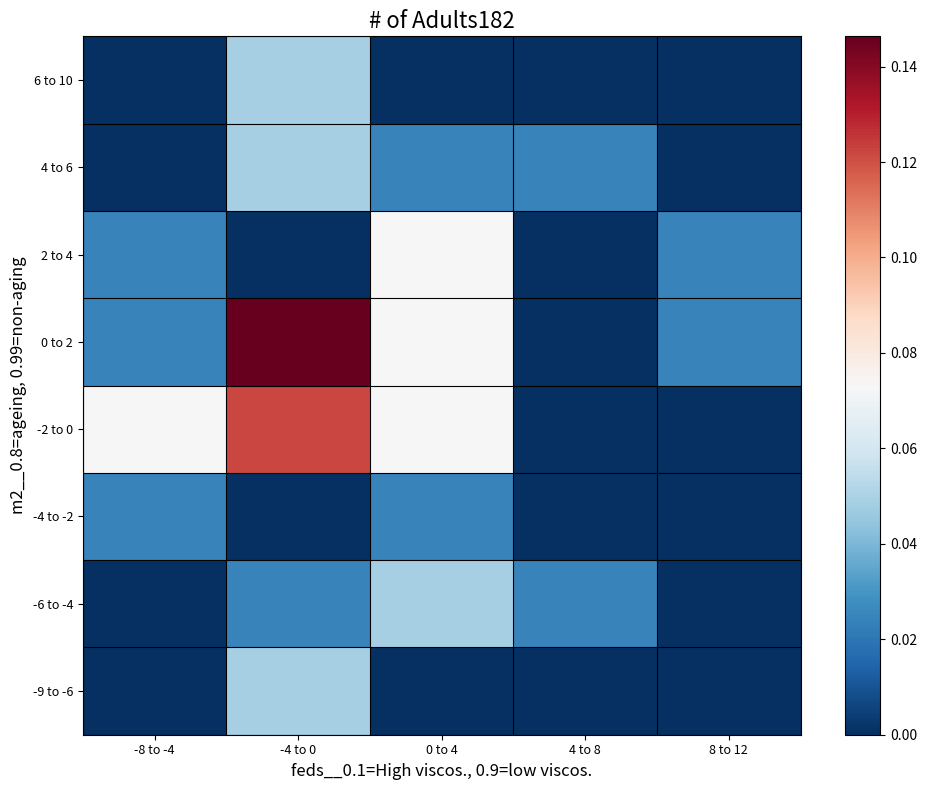

Reading left to right, transcribe all the data shown in this chart.

-9 to -6: -8 to -4=0.0	-4 to 0=0.0	0 to 4=0.0	4 to 8=0.0	8 to 12=0.0
-6 to -4: -8 to -4=0.0	-4 to 0=0.0	0 to 4=0.0	4 to 8=0.0	8 to 12=0.0
-4 to -2: -8 to -4=0.0	-4 to 0=0.0	0 to 4=0.0	4 to 8=0.0	8 to 12=0.0
-2 to 0: -8 to -4=0.1	-4 to 0=0.1	0 to 4=0.1	4 to 8=0.0	8 to 12=0.0
0 to 2: -8 to -4=0.0	-4 to 0=0.1	0 to 4=0.1	4 to 8=0.0	8 to 12=0.0
2 to 4: -8 to -4=0.0	-4 to 0=0.0	0 to 4=0.1	4 to 8=0.0	8 to 12=0.0
4 to 6: -8 to -4=0.0	-4 to 0=0.0	0 to 4=0.0	4 to 8=0.0	8 to 12=0.0
6 to 10: -8 to -4=0.0	-4 to 0=0.0	0 to 4=0.0	4 to 8=0.0	8 to 12=0.0